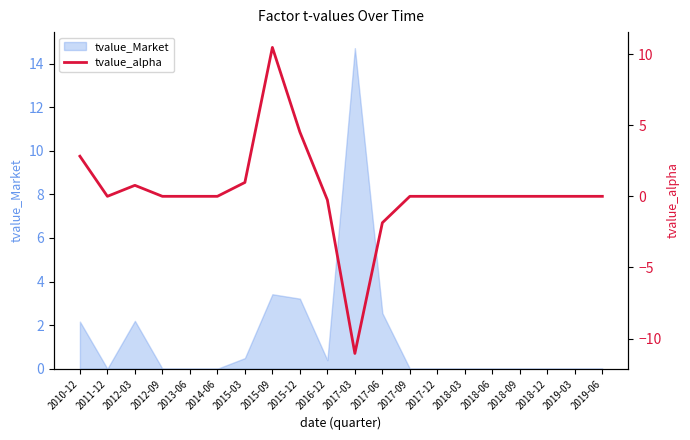

How many values are above zero?

5